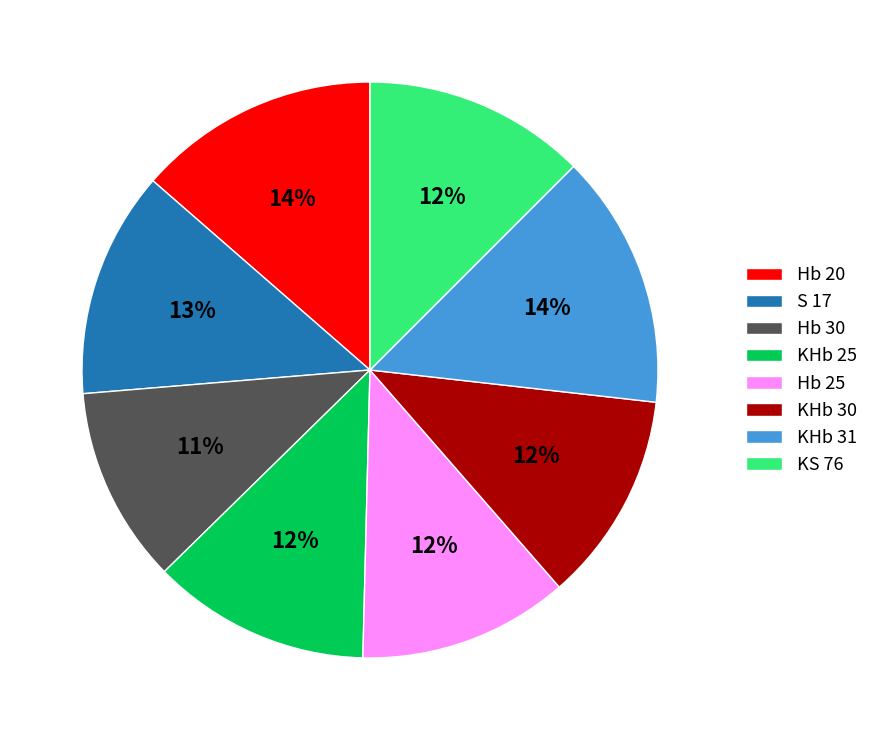

Is KHb 30 the majority of the pie?

No